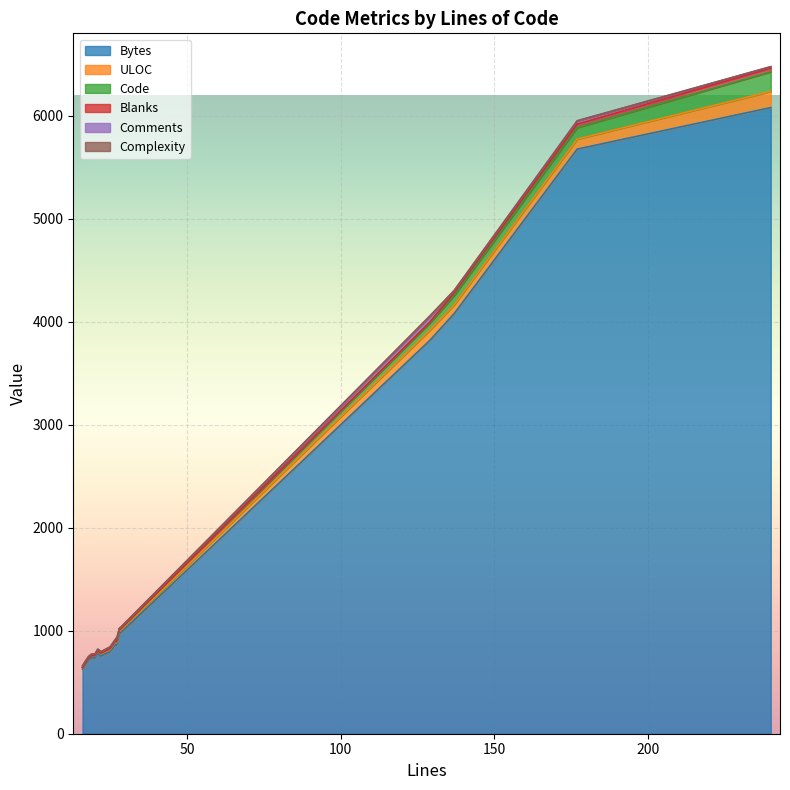

How many data points does each series have?

16